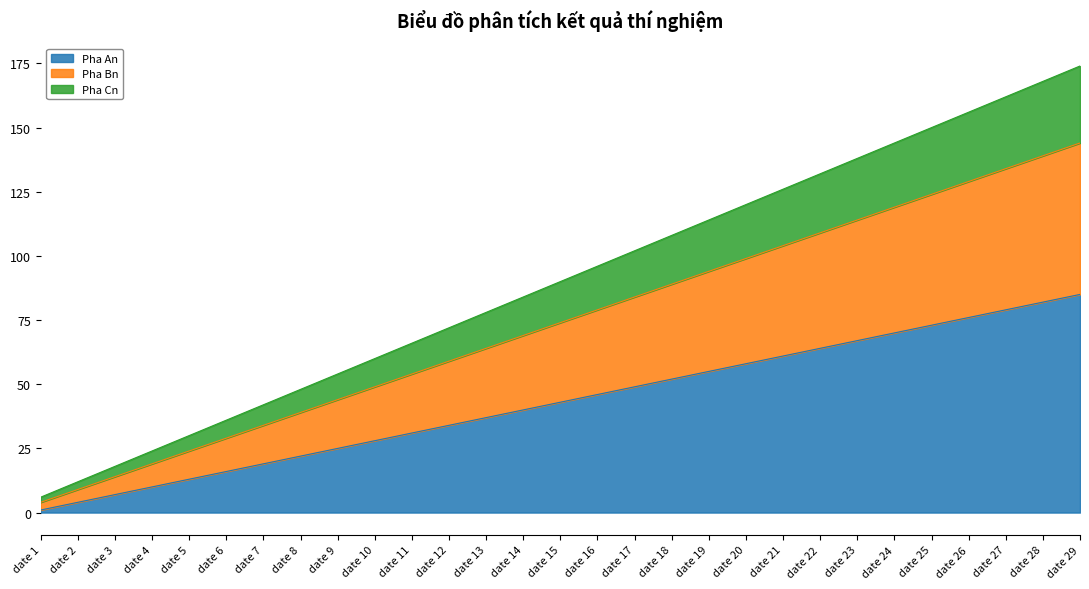

What is the total value across all series at date 9?

54